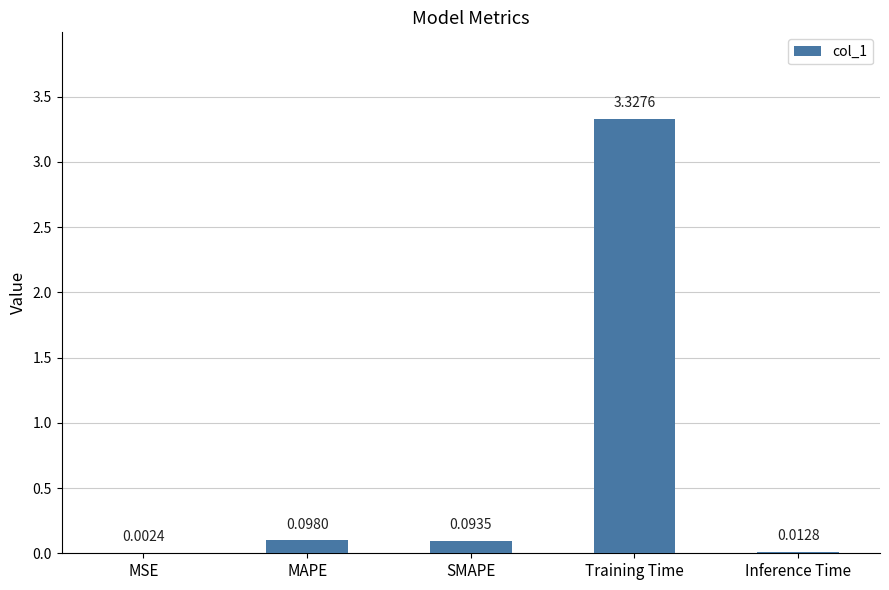

What is the average value?

0.7